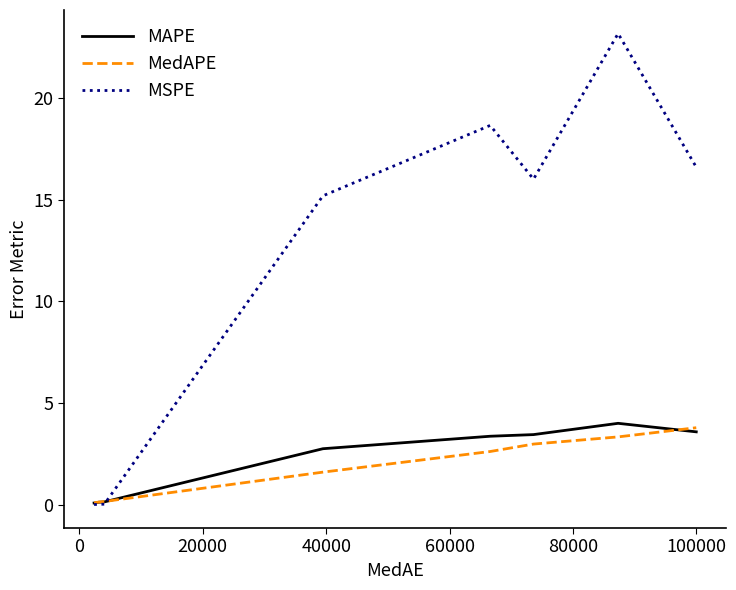

How many lines are shown in the chart?

3